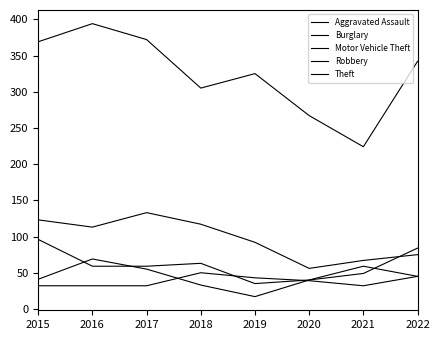

List the labels in order of Motor Vehicle Theft value, largest first.

2015, 2022, 2018, 2016, 2017, 2021, 2020, 2019